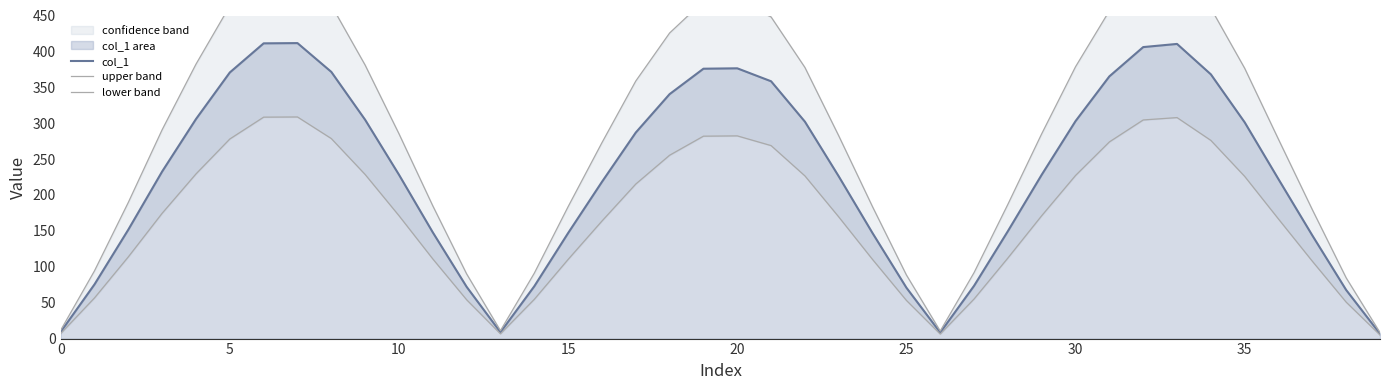

Which series changed the most between 15 and 27?

upper band